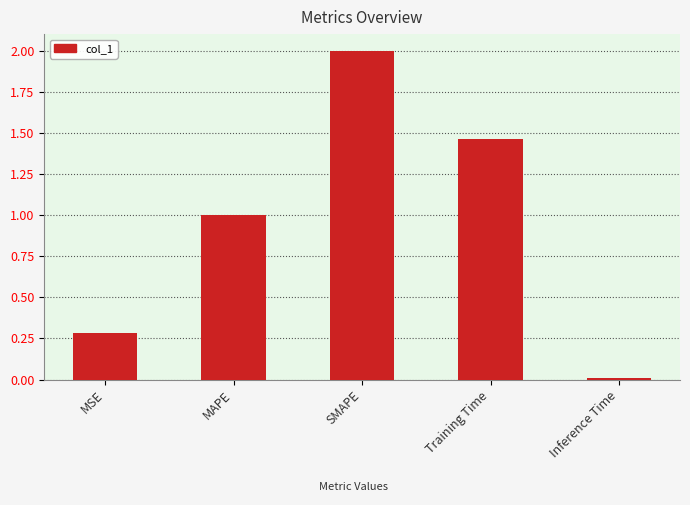

At which category does the chart reach its peak across all series?

SMAPE